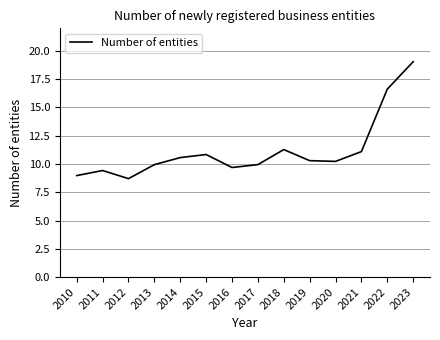

What is the maximum value shown in the chart?

19.1